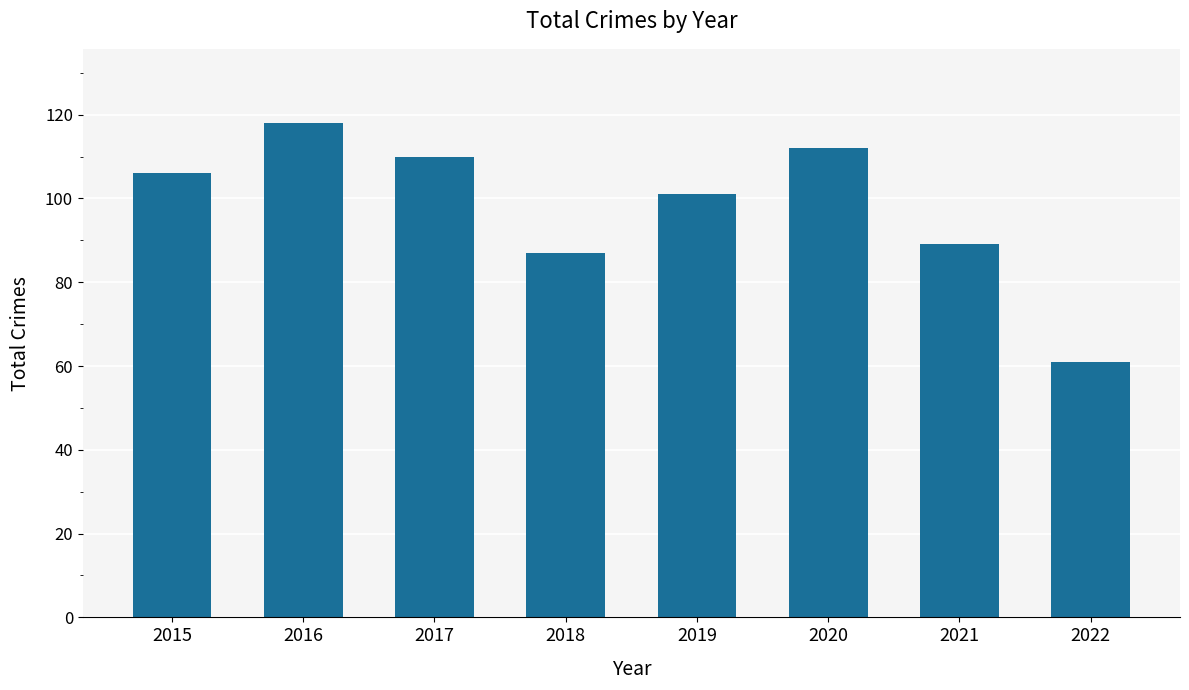

What is the change in value from 2016 to 2021?

-29